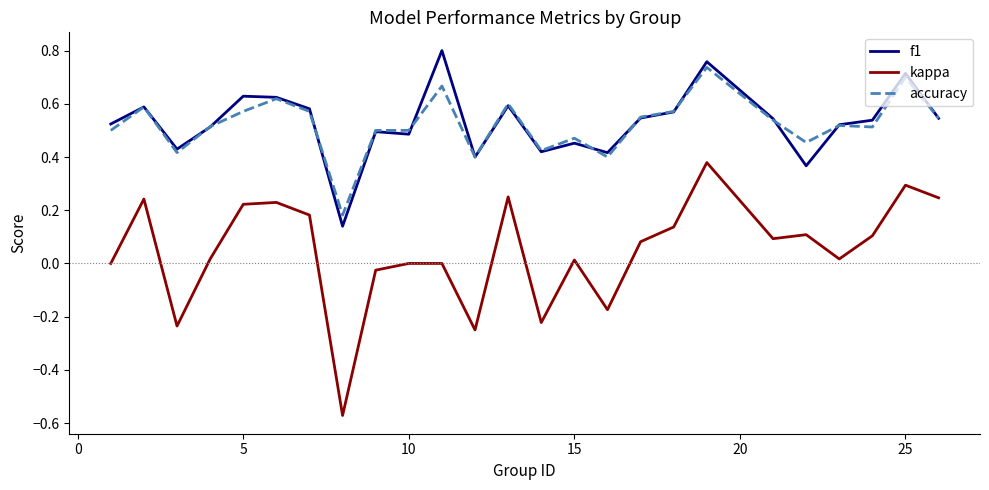

Which series has the largest range (max minus min)?

kappa